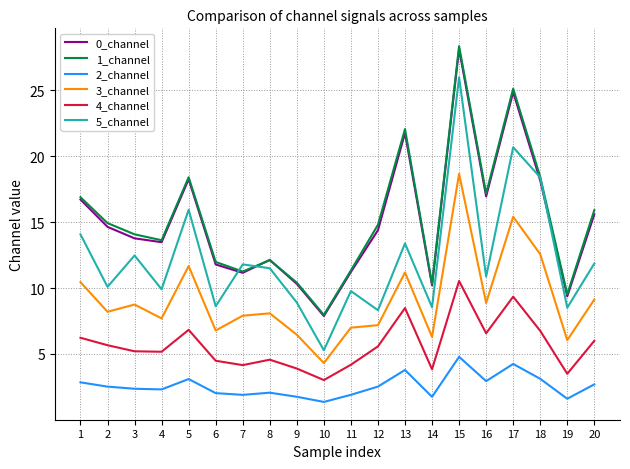

True or false: 4_channel and 5_channel cross at least once.

False